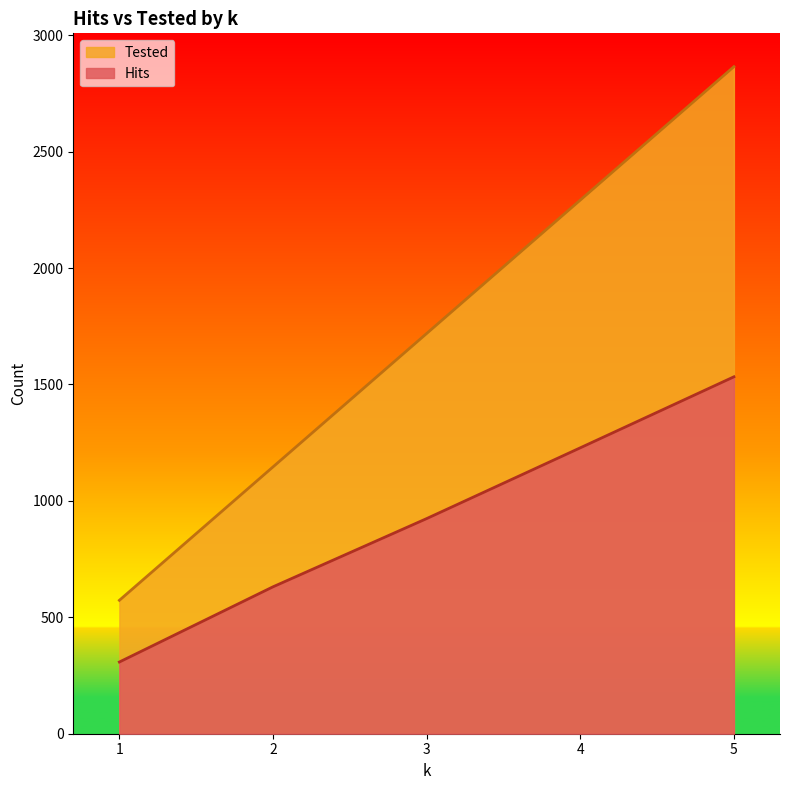

What is the greatest value displayed?

2865